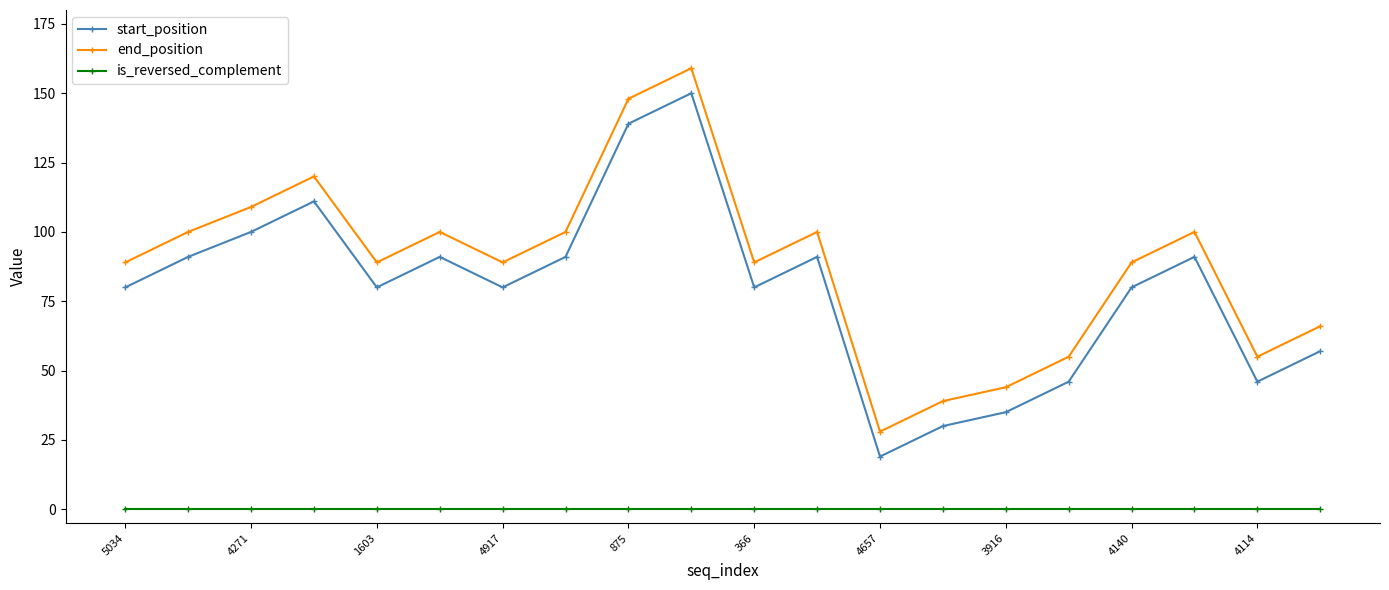

What is the difference between the maximum and minimum values in the end_position series?

131